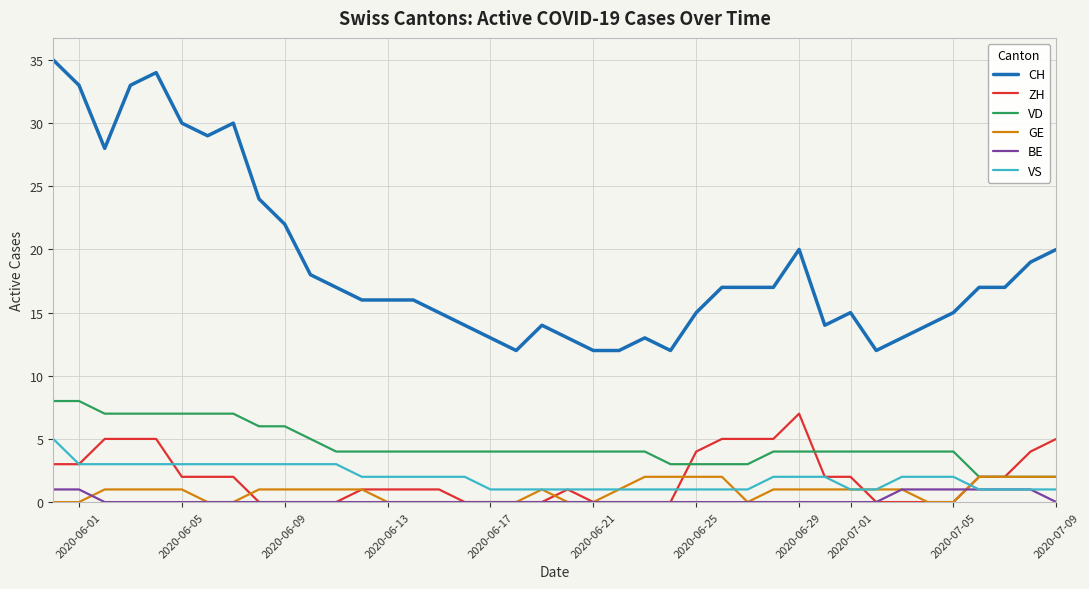

Which series has the largest total across all categories?

CH